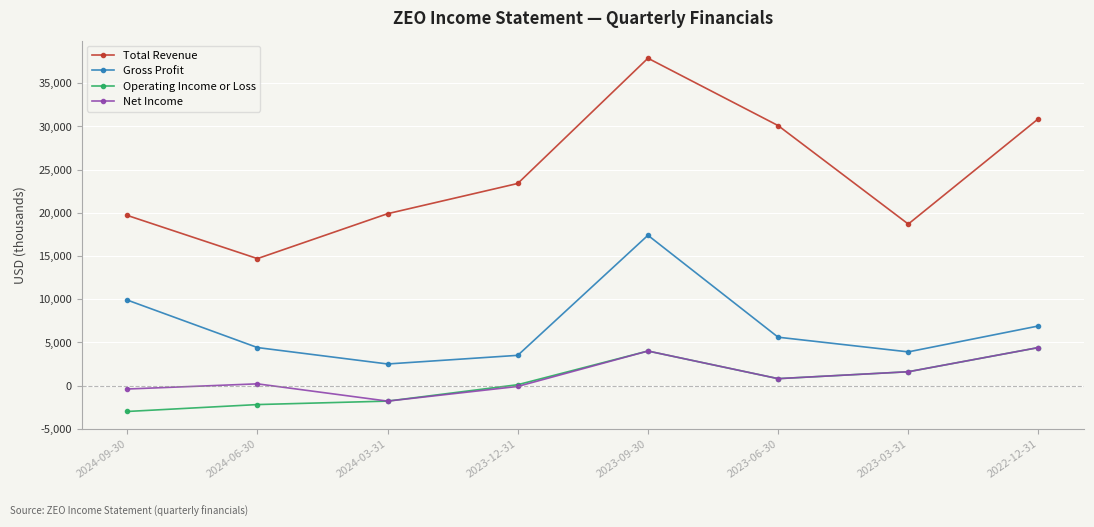

Where is the first local minimum for Total Revenue?

2024-06-30